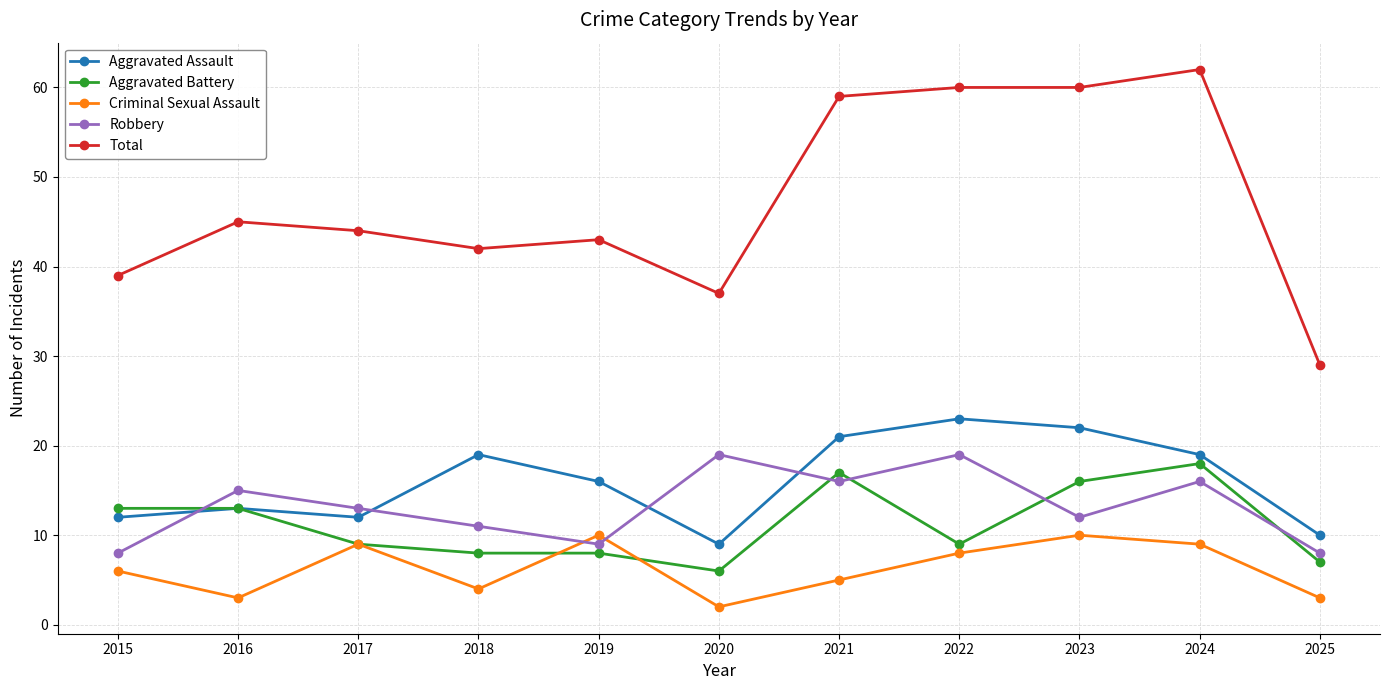

What is the value of the Aggravated Assault point at the 3rd from the left?

12